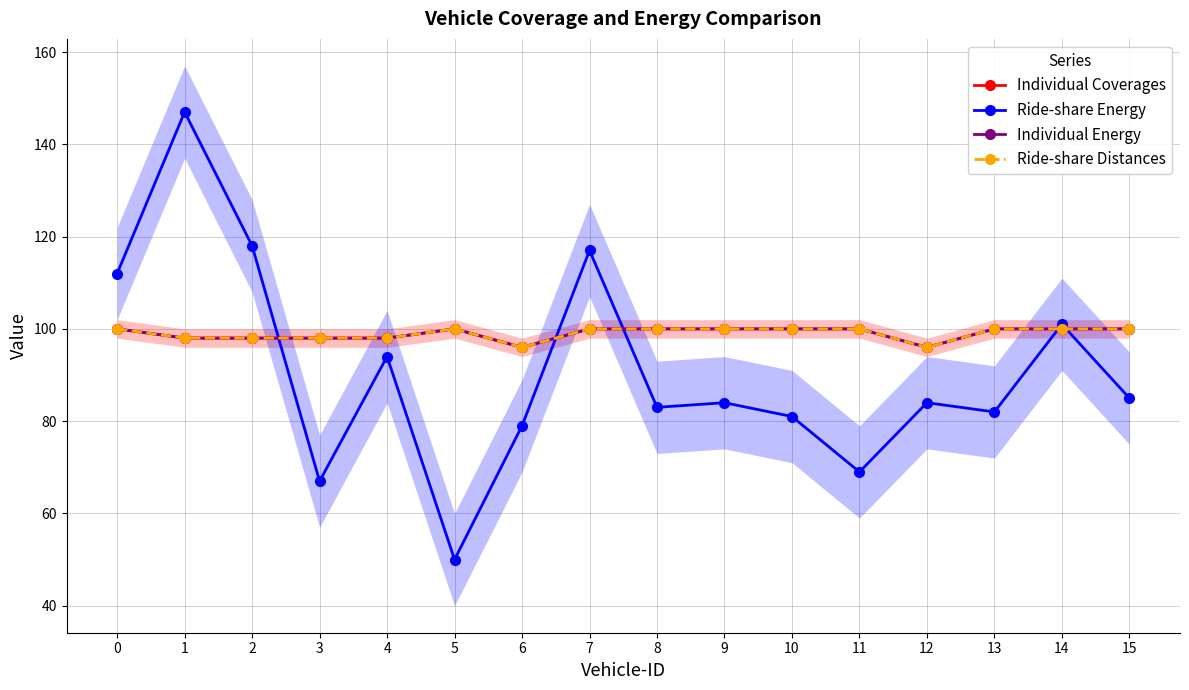

List the labels in order of Individual Coverages value, smallest first.

6, 12, 1, 2, 3, 4, 0, 5, 7, 8, 9, 10, 11, 13, 14, 15